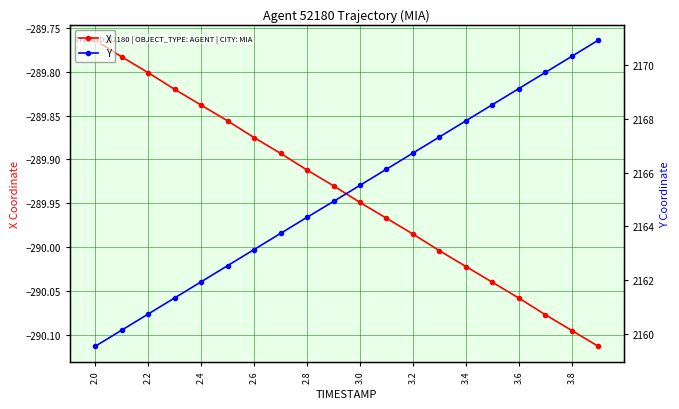

What is the difference between the maximum and minimum values in the X series?

0.3